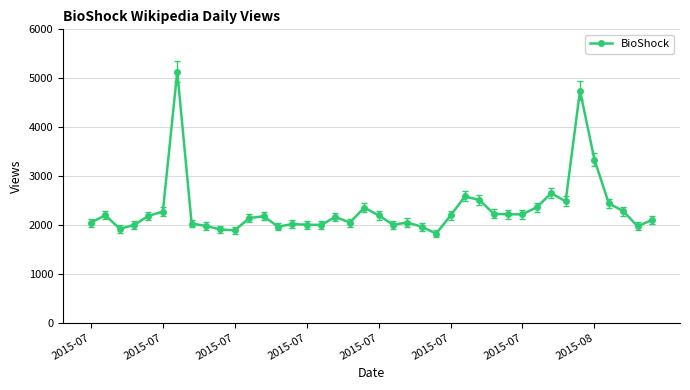

What is the difference between the maximum and minimum values?

3316